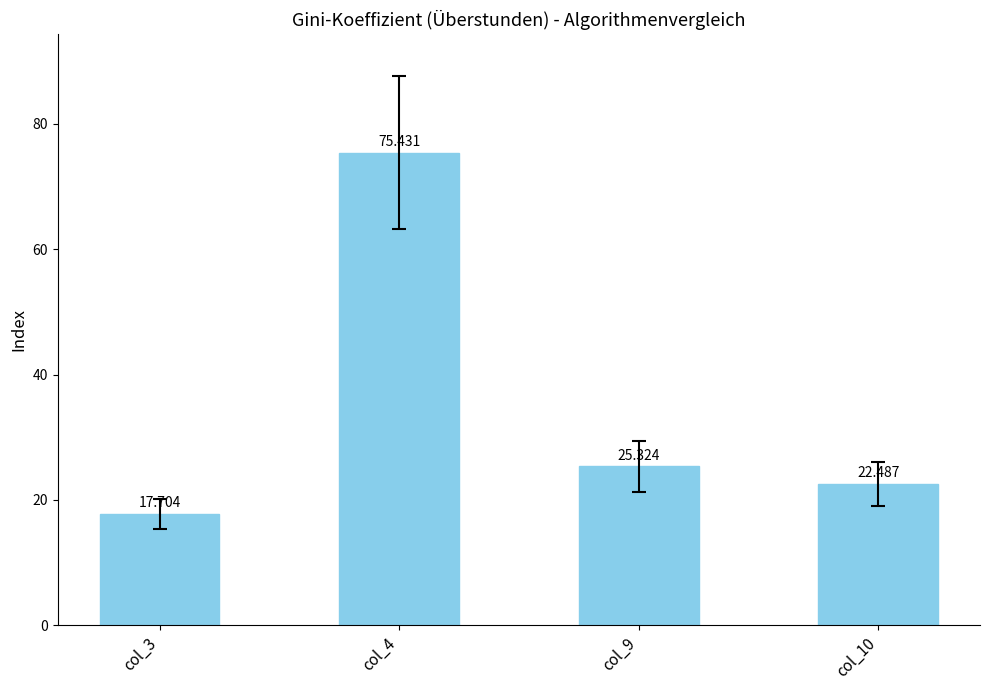

Reading left to right, extract all data points from this chart.

col_3=17.7	col_4=75.4	col_9=25.3	col_10=22.5